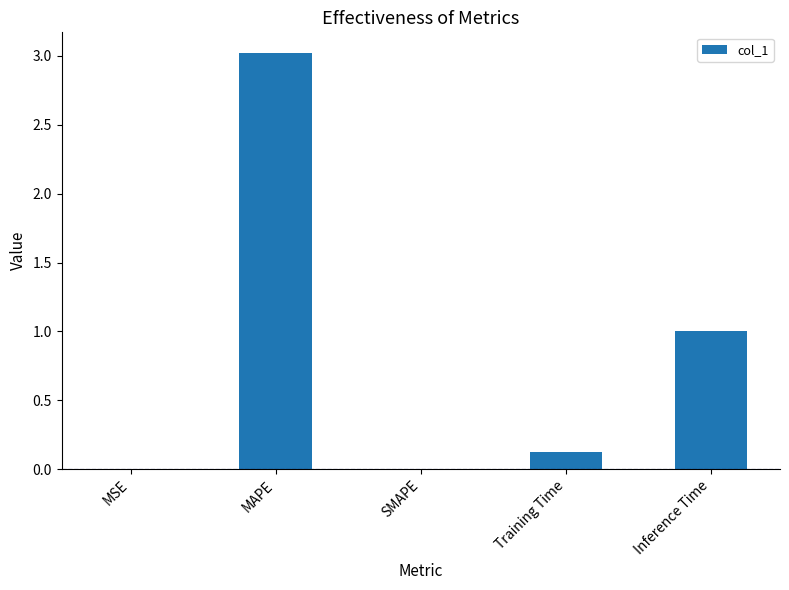

What is the maximum value shown in the chart?

3.0